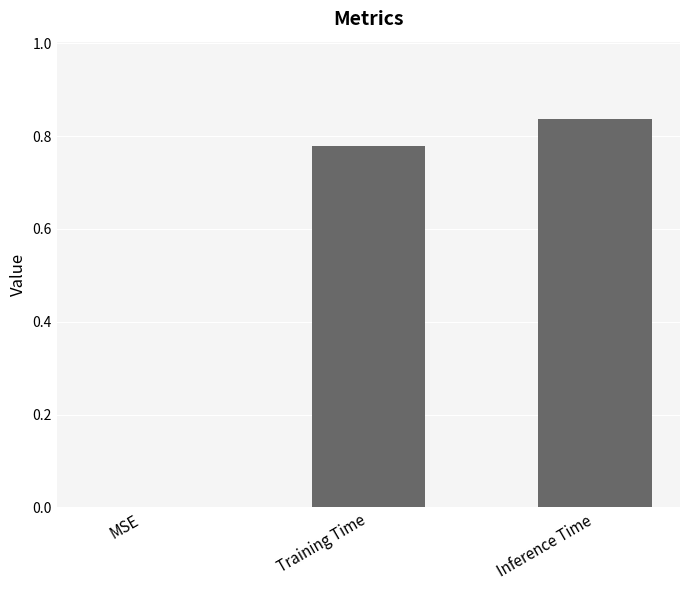

Which has a higher value, Inference Time or MSE?

Inference Time